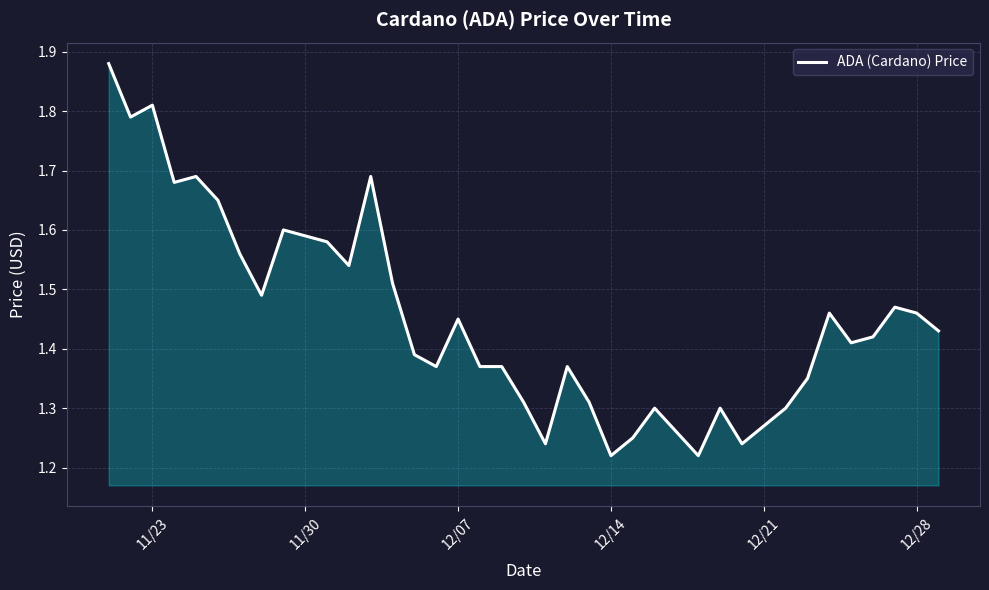

What is the minimum value shown in the chart?

1.2